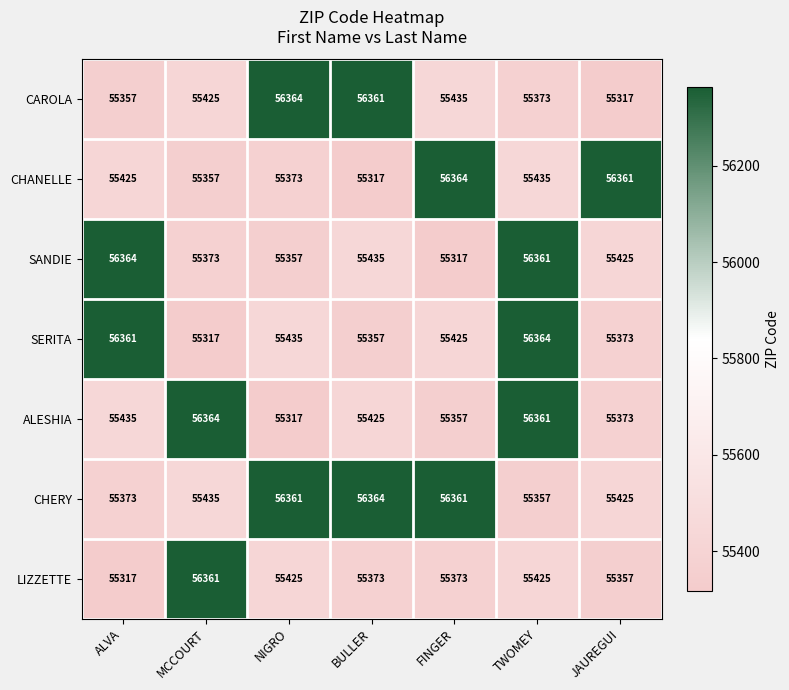

How many data points does each series have?

7